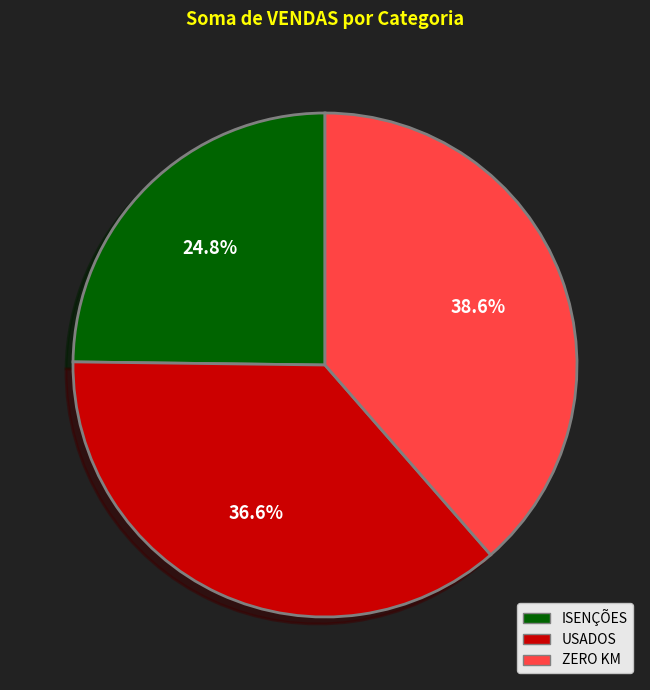

Does any single category account for the majority?

No